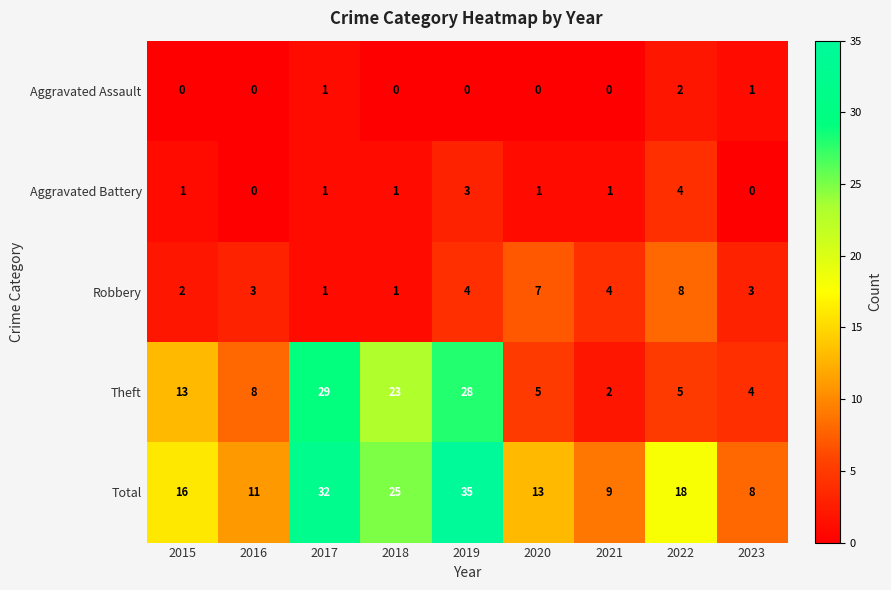

Rank the series at 2023 from lowest to highest value.

Aggravated Battery, Aggravated Assault, Robbery, Theft, Total